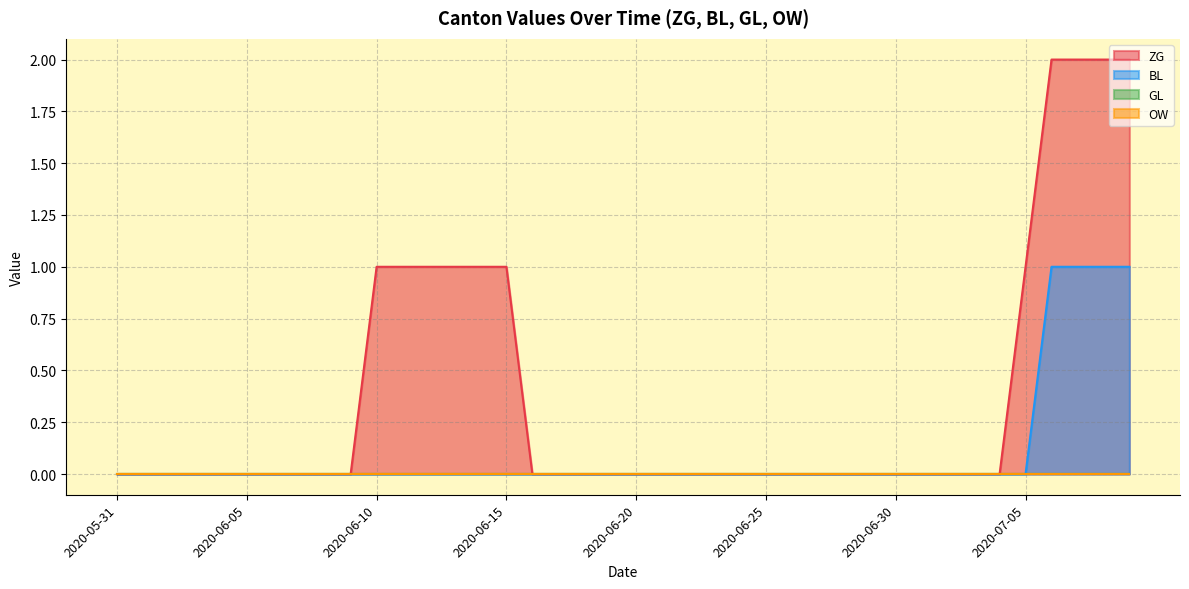

True or false: BL and ZG cross at least once.

False